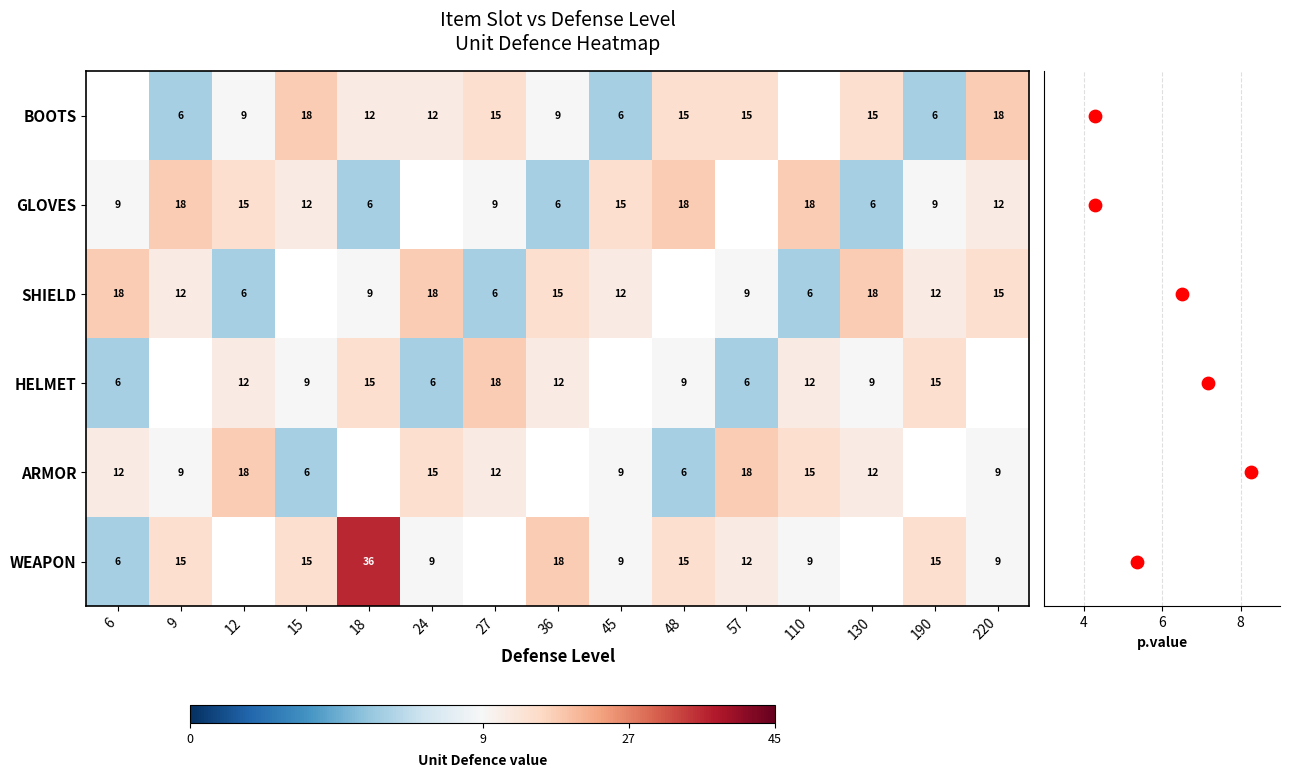

What is the difference between the highest and lowest values at 36?

12.0